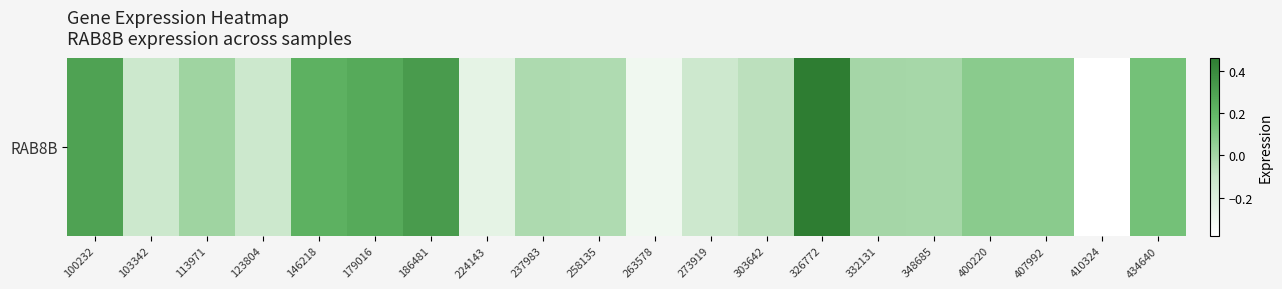

List the labels in order of value, largest first.

326772, 186481, 100232, 179016, 146218, 434640, 400220, 407992, 113971, 332131, 348685, 237983, 258135, 303642, 123804, 103342, 273919, 224143, 263578, 410324